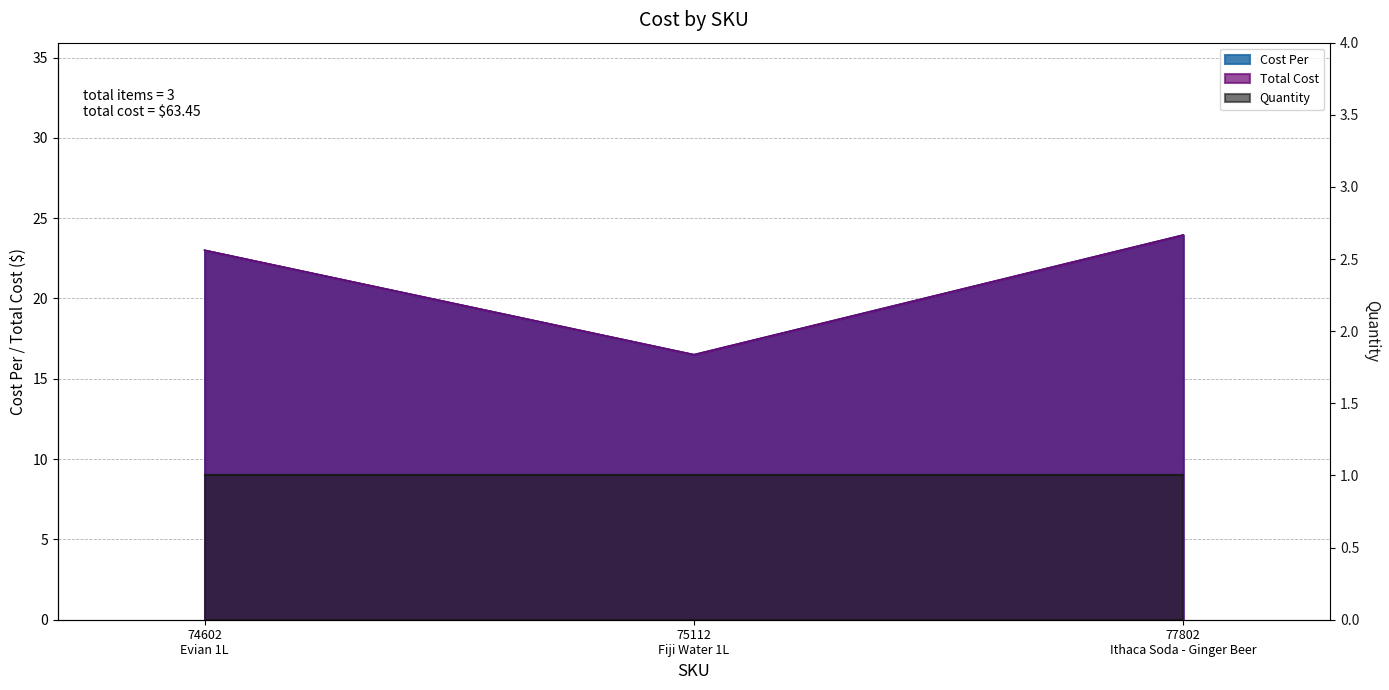

Reading left to right, extract all data points from this chart.

Cost Per: 23.0	16.5	23.9
Total Cost: 23.0	16.5	23.9